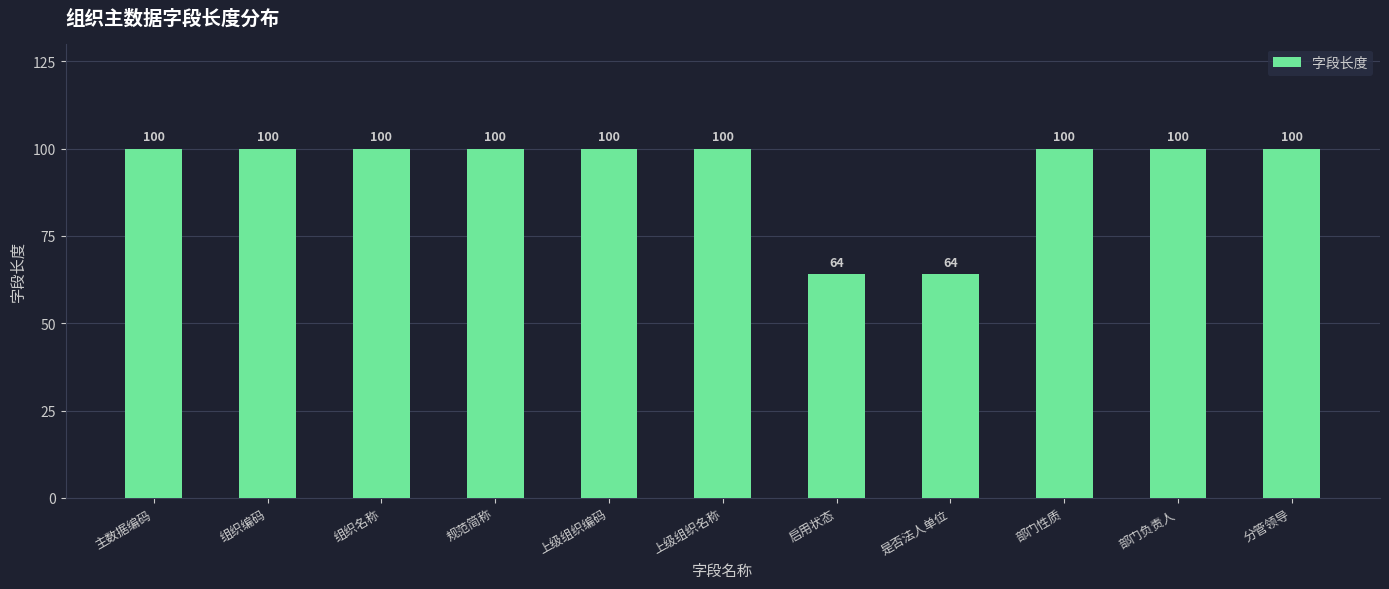

True or false: the data shows 100 at 分管领导.

True